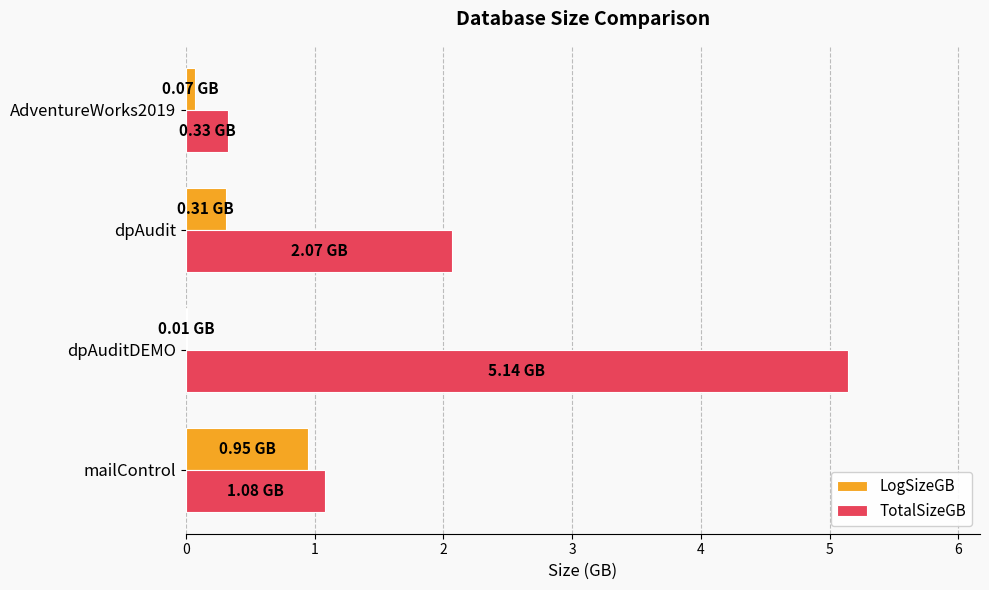

What is the sum of all TotalSizeGB values?

8.6